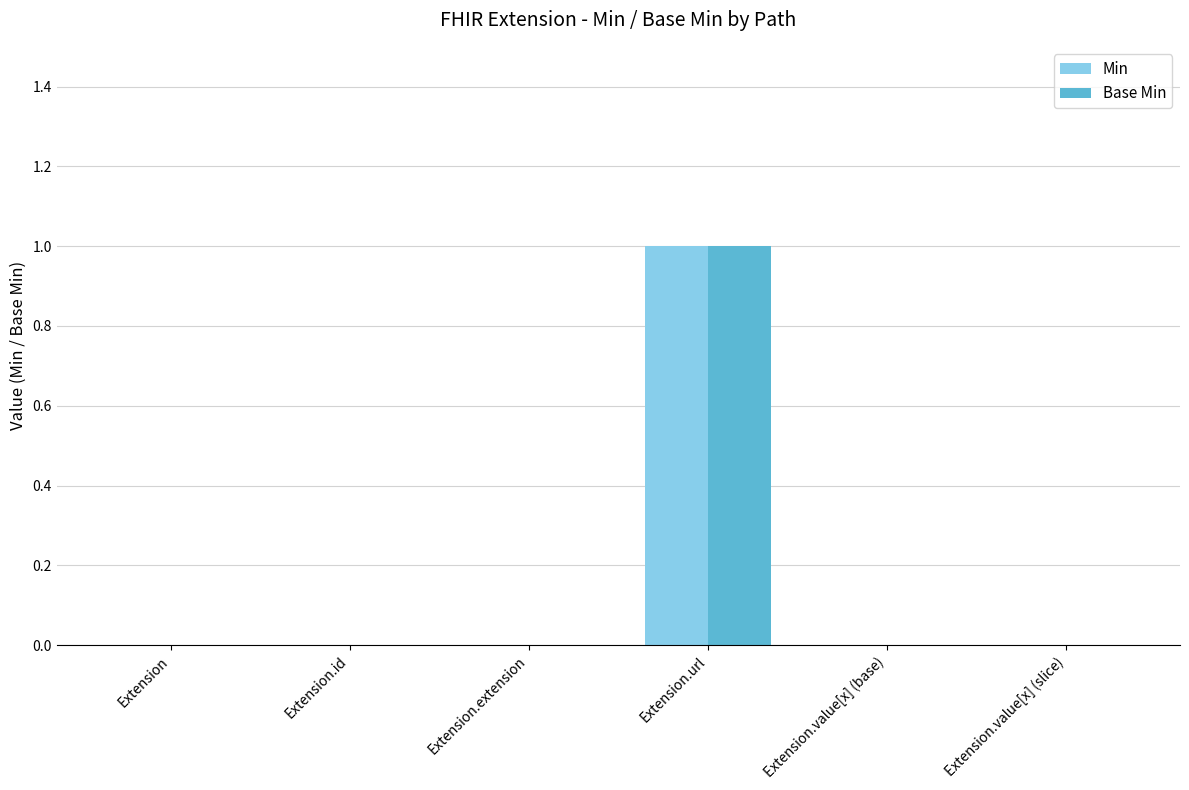

Reading left to right, list all the values displayed in this chart.

Min: Extension=0	Extension.id=0	Extension.extension=0	Extension.url=1	Extension.value[x] (base)=0	Extension.value[x] (slice)=0
Base Min: Extension=0	Extension.id=0	Extension.extension=0	Extension.url=1	Extension.value[x] (base)=0	Extension.value[x] (slice)=0